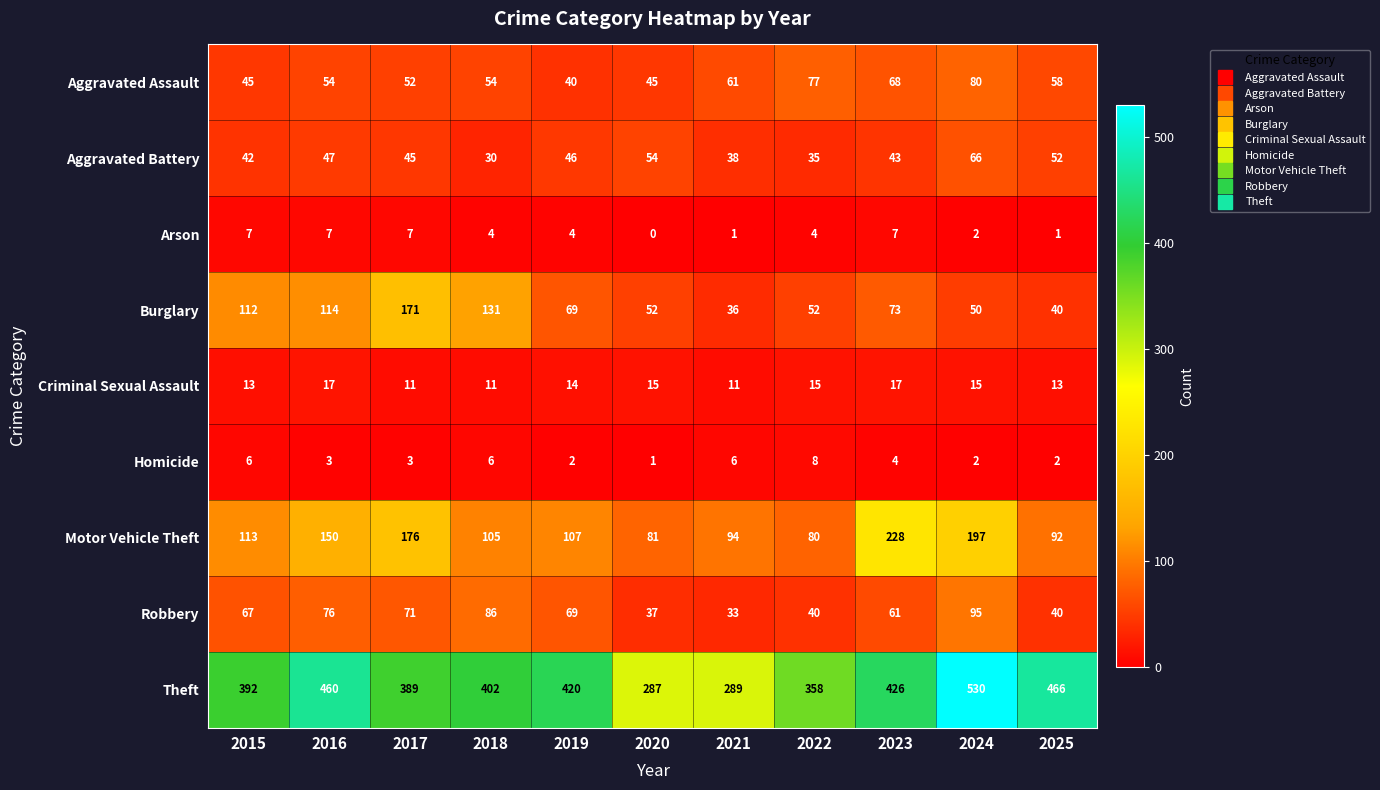

List the series in order of their peak value, lowest first.

Arson, Homicide, Criminal Sexual Assault, Aggravated Battery, Aggravated Assault, Robbery, Burglary, Motor Vehicle Theft, Theft